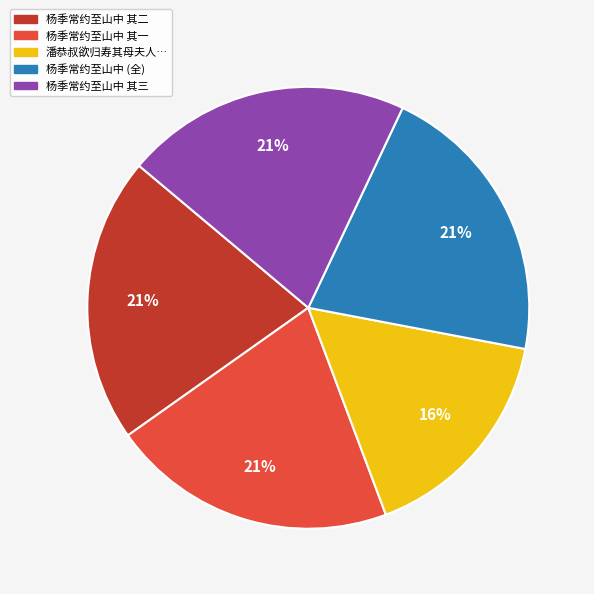

Is there any slice that represents more than half of the pie?

No